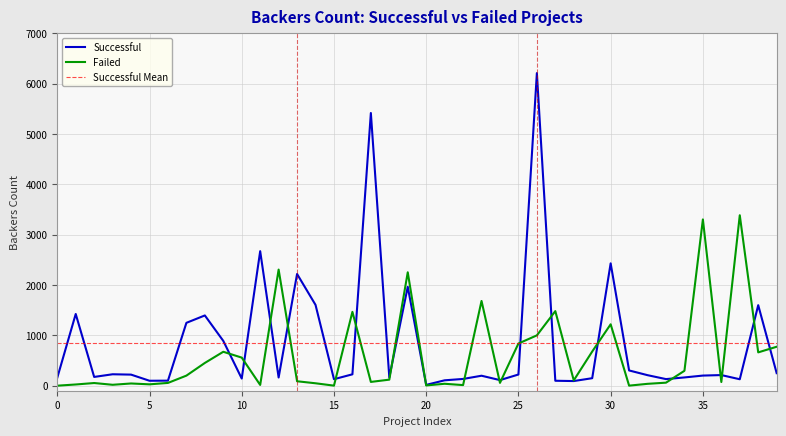

Is the value of Successful at 9 greater than the value of Failed at 40?

Yes